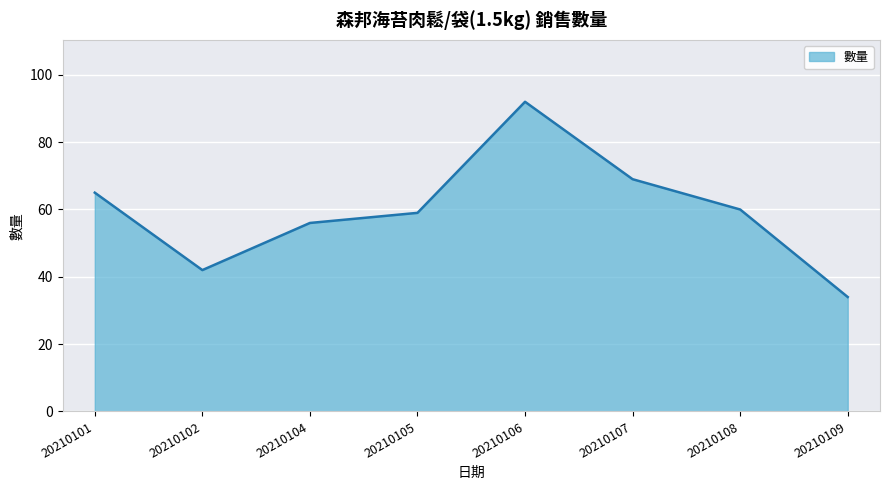

How many values are below 60?

4